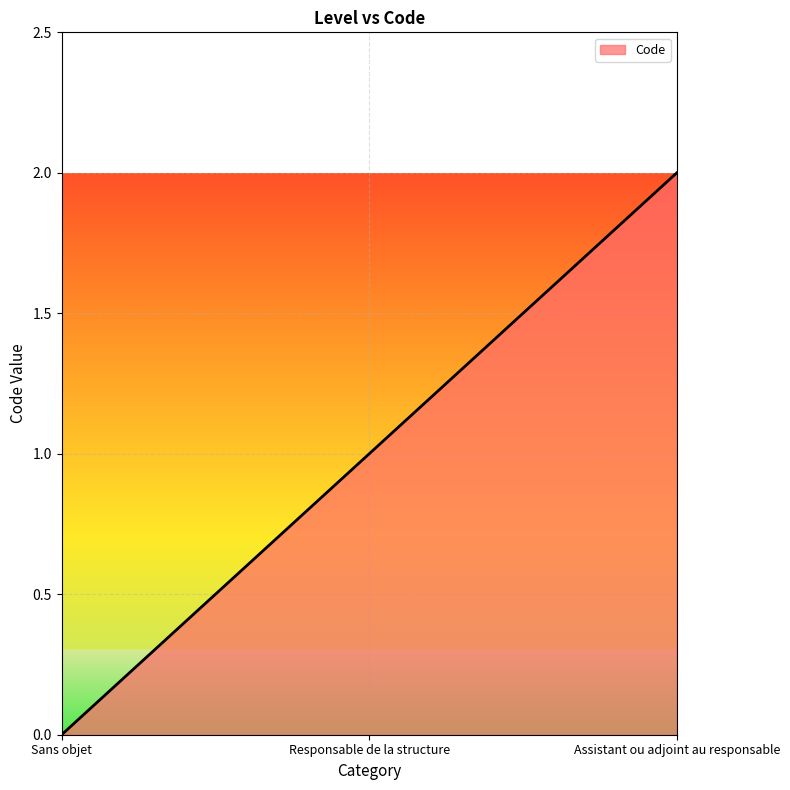

Which category has the lowest value across all series?

Sans objet